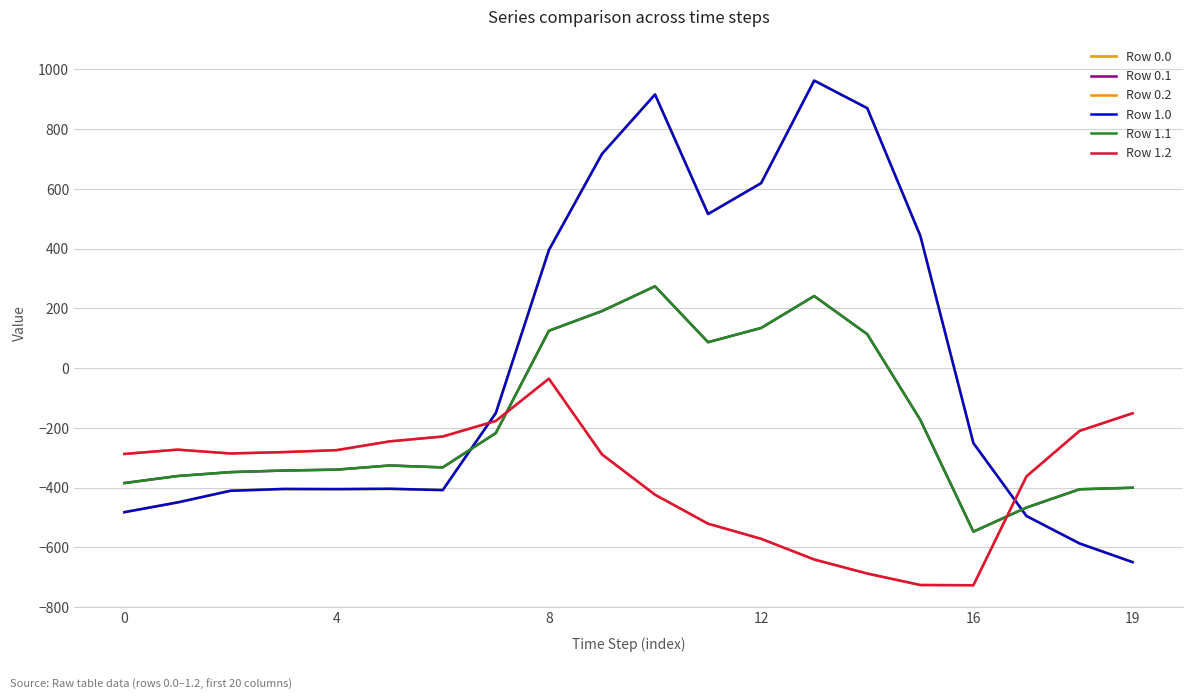

In Row 0.2, how many points are lower than both neighbors (excluding endpoints)?

2